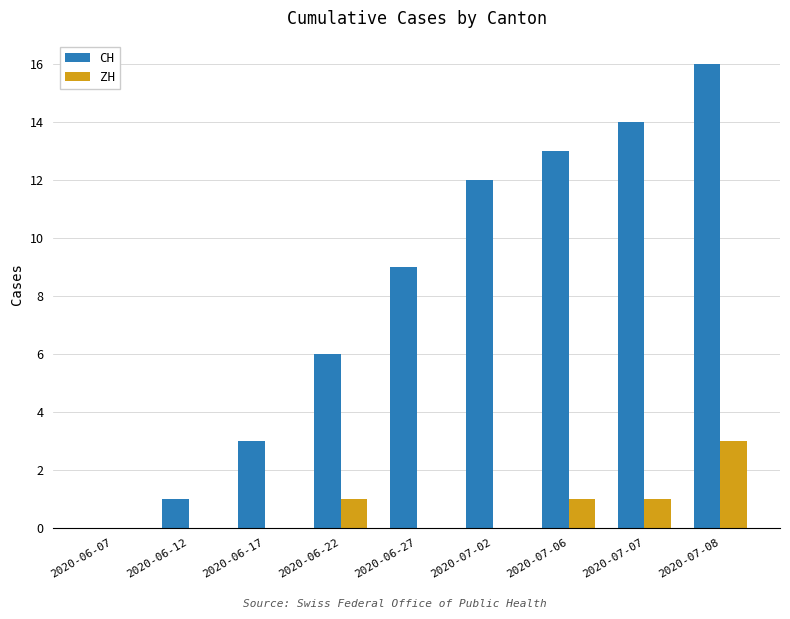

Reading left to right, transcribe all the data shown in this chart.

CH: 2020-06-07=0	2020-06-12=1	2020-06-17=3	2020-06-22=6	2020-06-27=9	2020-07-02=12	2020-07-06=13	2020-07-07=14	2020-07-08=16
ZH: 2020-06-07=0	2020-06-12=0	2020-06-17=0	2020-06-22=1	2020-06-27=0	2020-07-02=0	2020-07-06=1	2020-07-07=1	2020-07-08=3